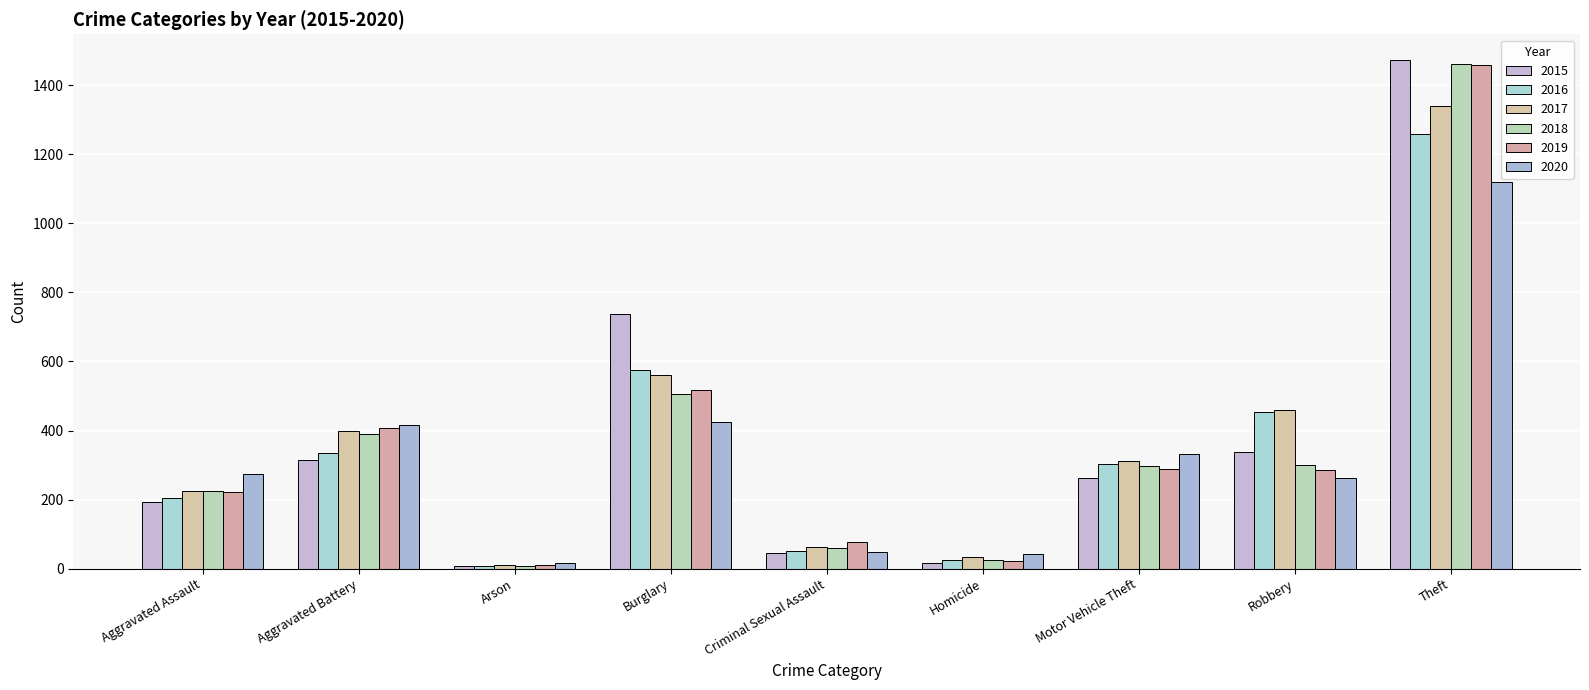

At which label does 2020 reach its minimum?

Arson